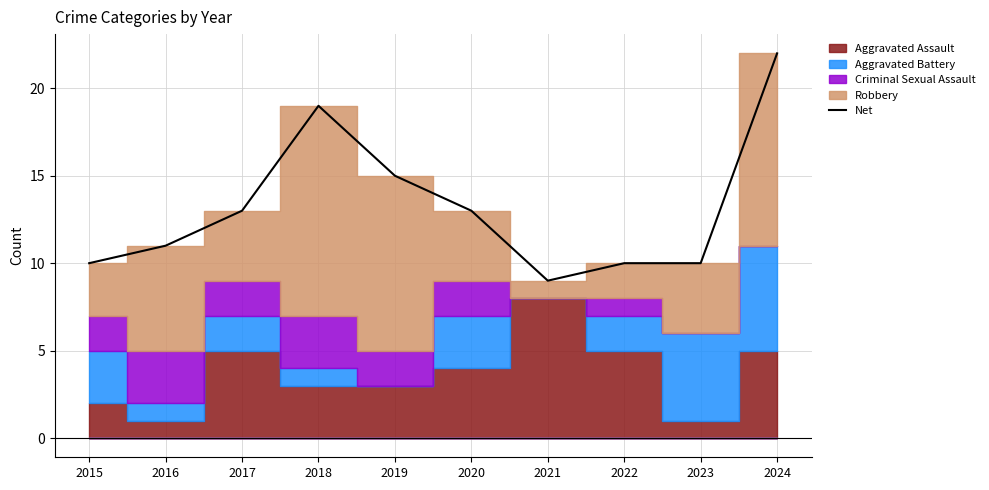

How many points are higher than both their immediate neighbors (excluding endpoints)?

1